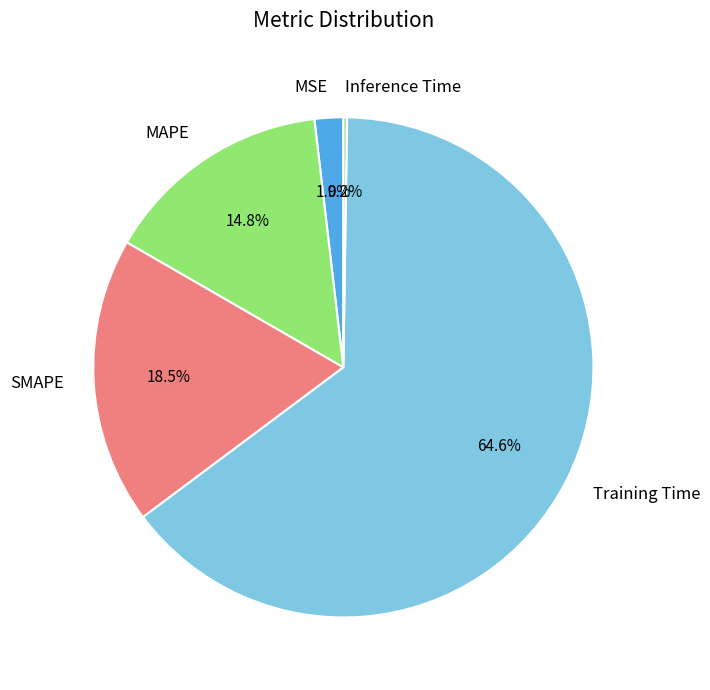

Which has a higher value, MAPE or SMAPE?

SMAPE